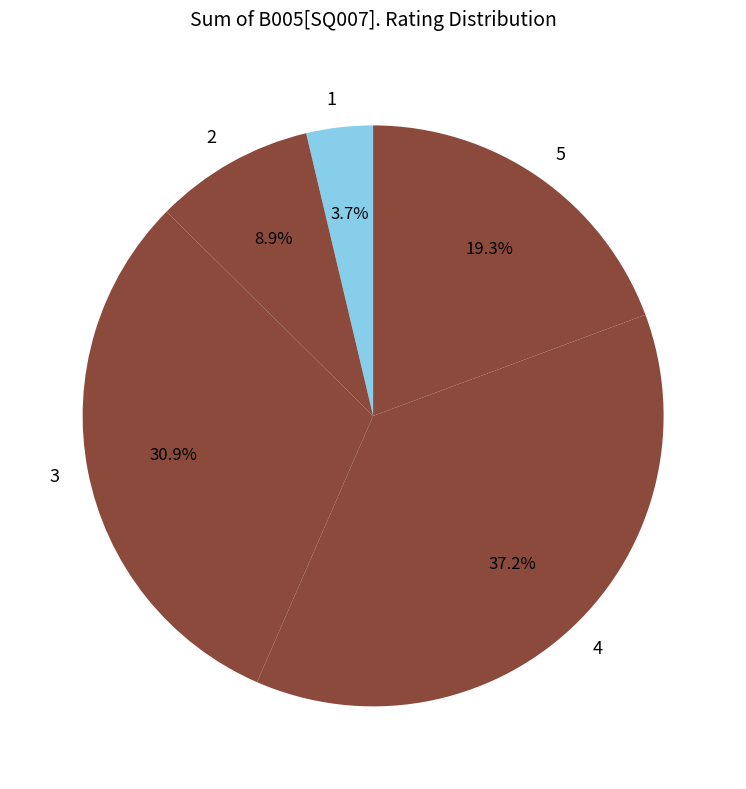

To the nearest percent, what is the combined percentage of 5 and 2?

28%